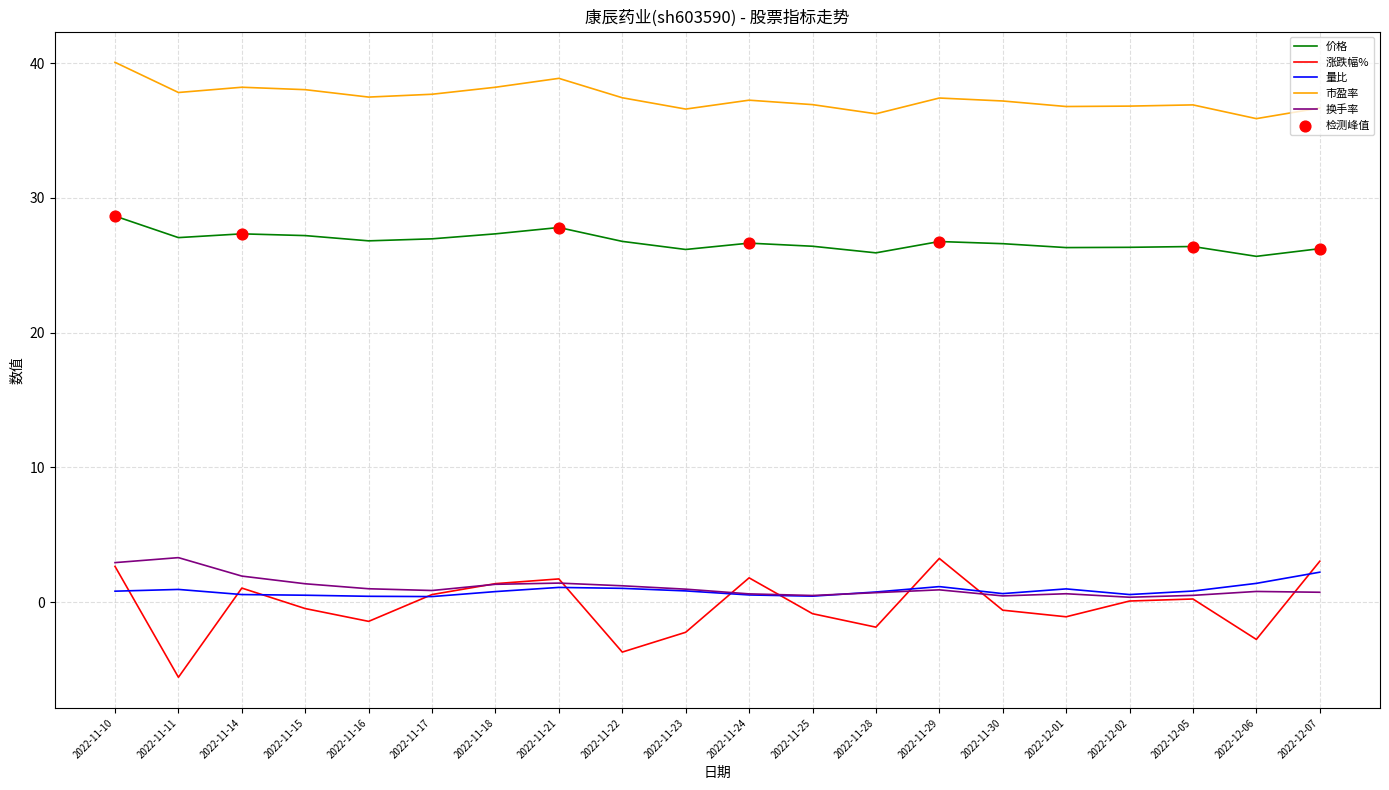

Which series has the widest spread of values?

涨跌幅%